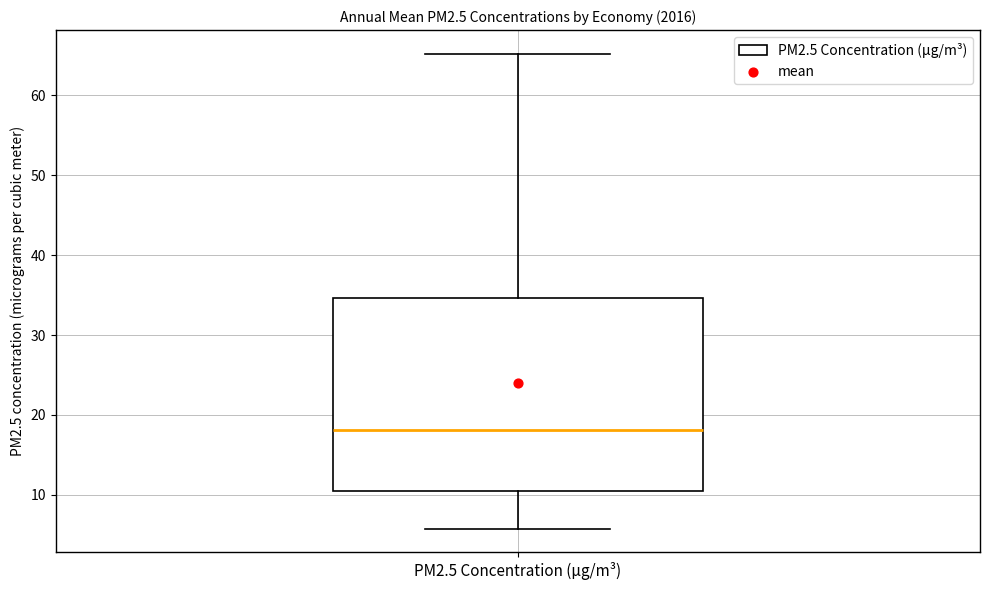

Read this box plot against the y-axis: the position of the median line, the range covered by the box, and the ends of both whiskers. The values are not printed on the chart, so give them approximately, as read against the axis.

median 18, box 10 to 35, whiskers 6 to 65